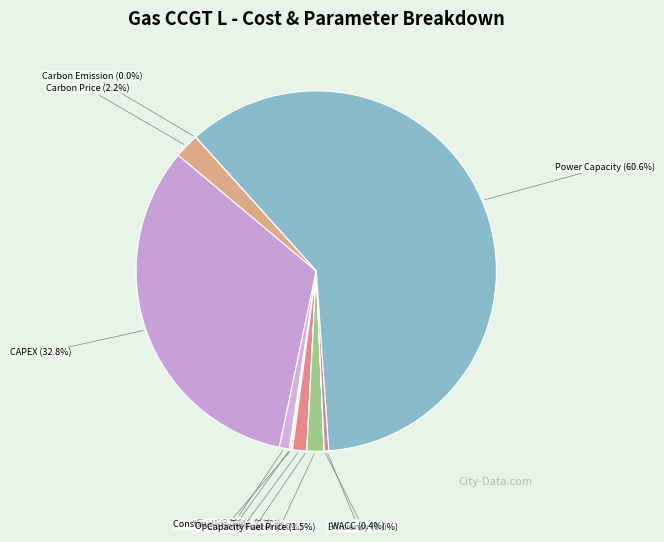

Which category accounts for the majority?

Power Capacity